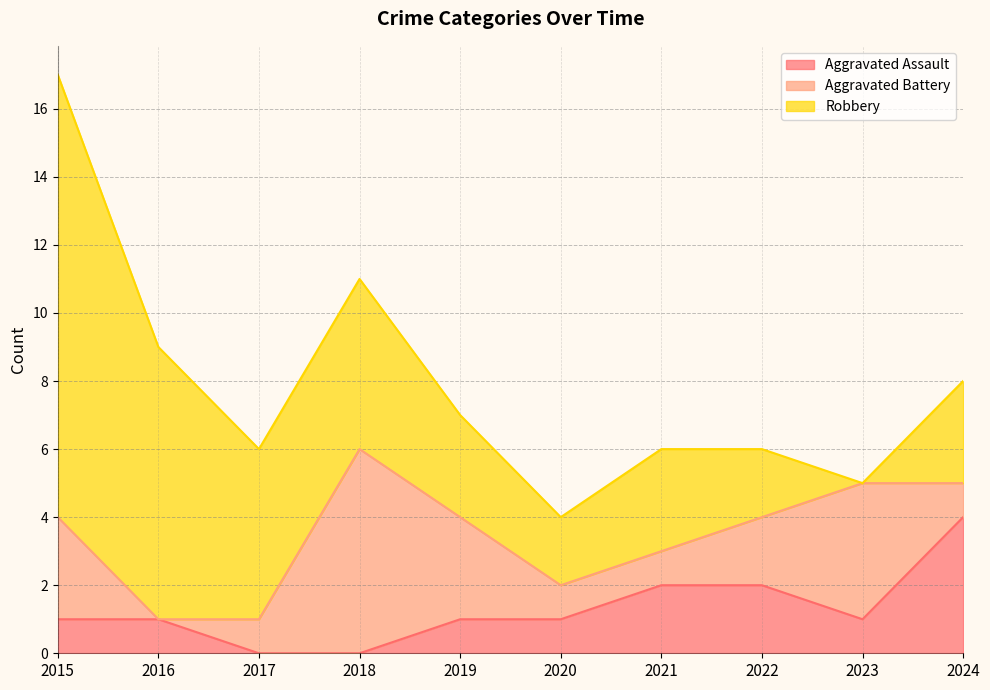

Rank the series at 2017 from highest to lowest value.

Robbery, Aggravated Battery, Aggravated Assault